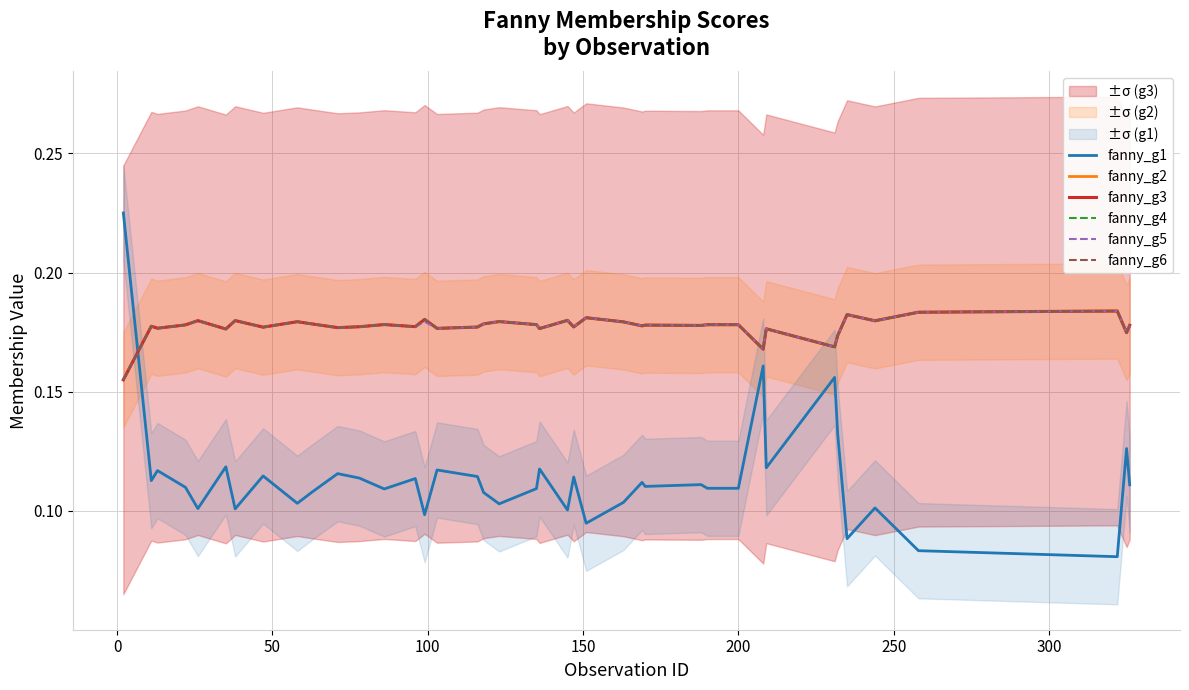

Which series ends up on top after the final intersection of fanny_g2 and fanny_g1?

fanny_g2